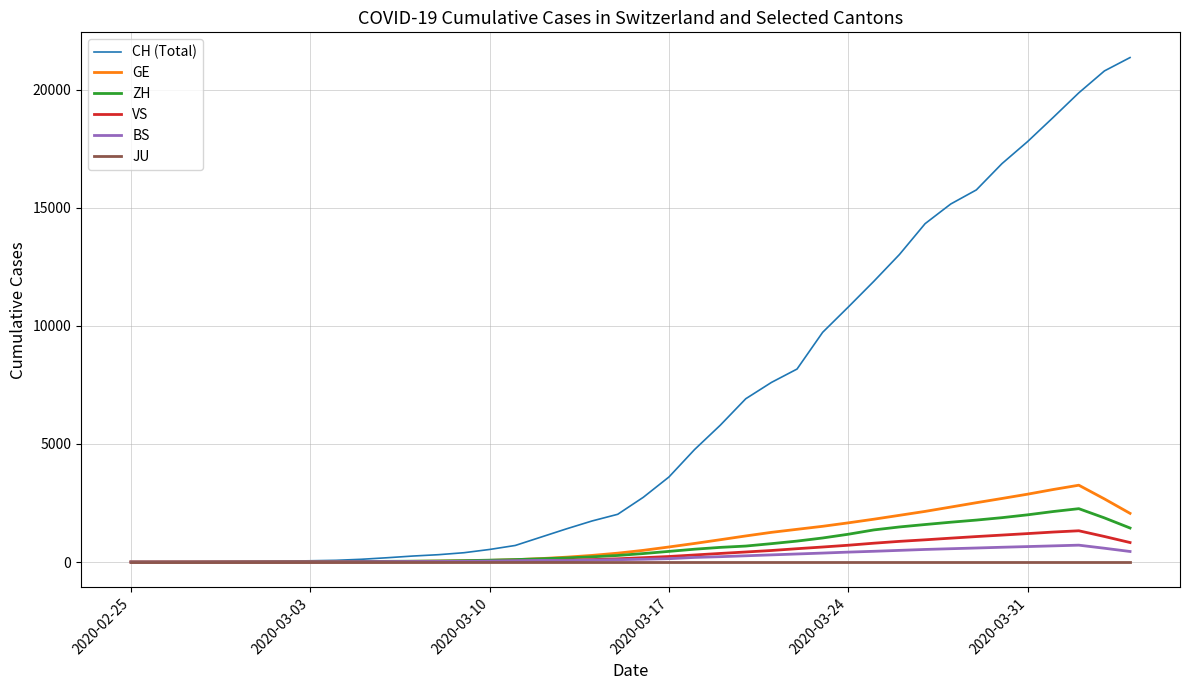

What is the sum of all ZH values?

27256.6